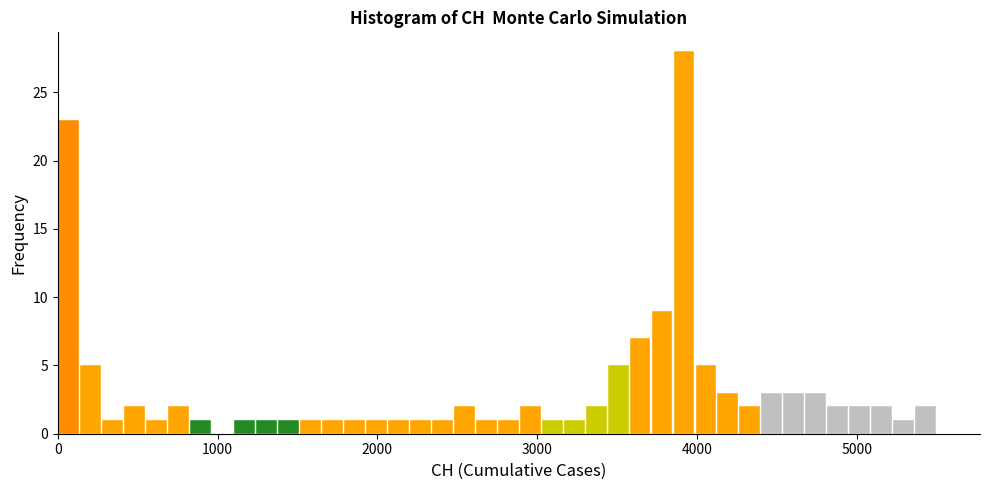

Around what value on the x-axis is the tallest bar? Give the approximate position of its centre, as read against the axis.

3900